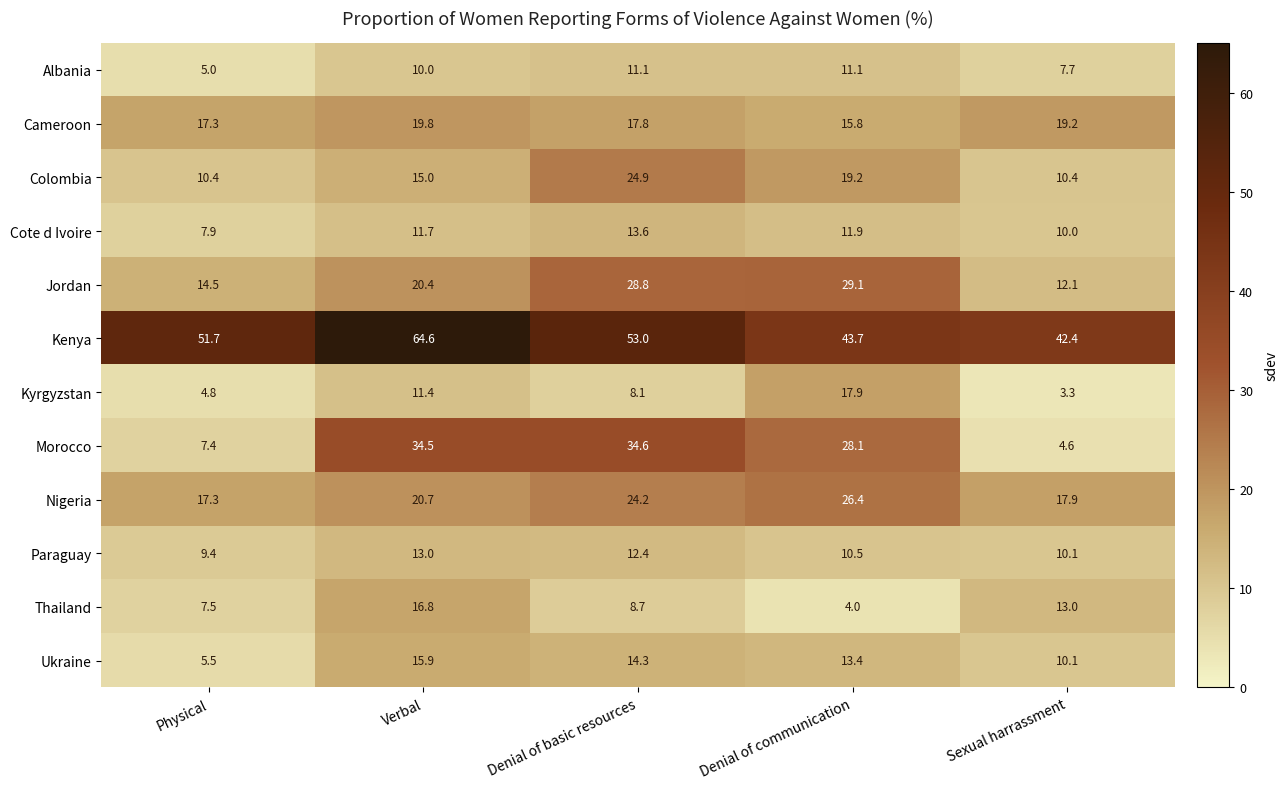

The Colombia series shows 11.9 at Denial of basic resources. True or false?

False